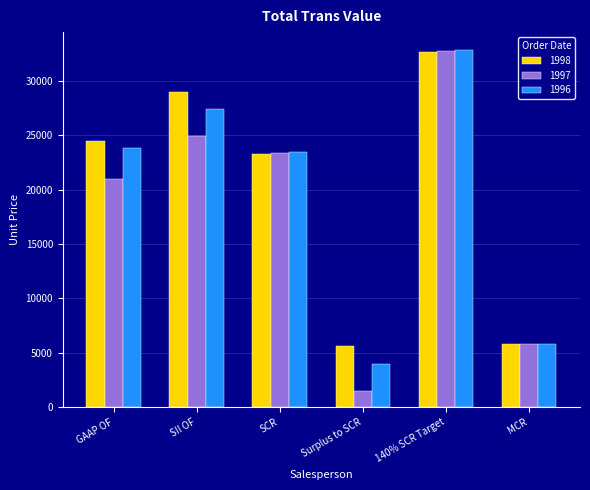

Is it true that 1996 equals 3968.0 at Surplus to SCR?

True